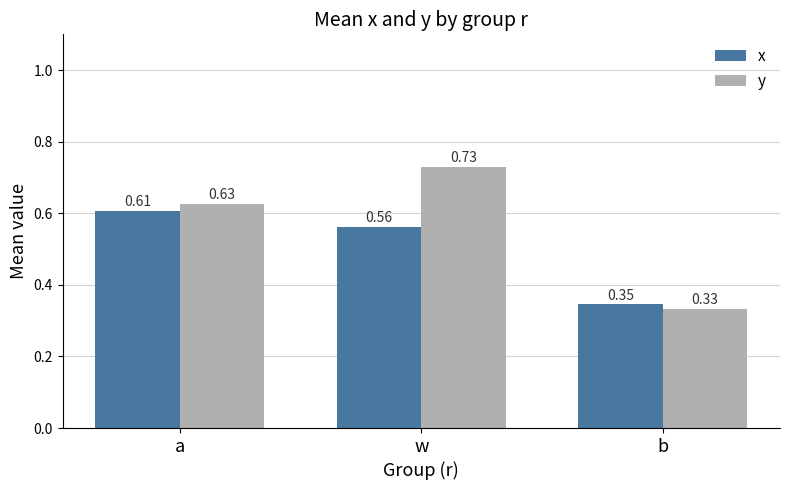

Rank the series by their maximum value, from lowest to highest.

x, y